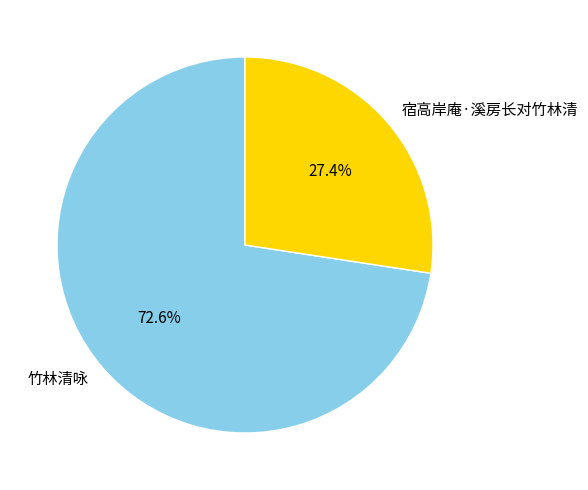

What is the total percentage of 宿高岸庵·溪房长对竹林清 and 竹林清咏?

100.0%